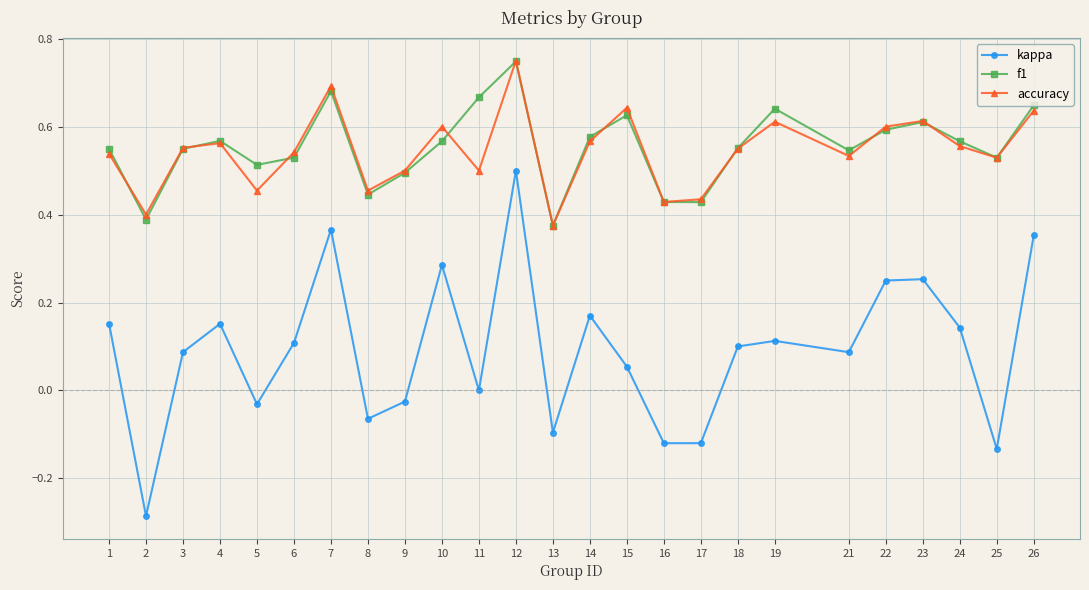

How many lines are shown in the chart?

3